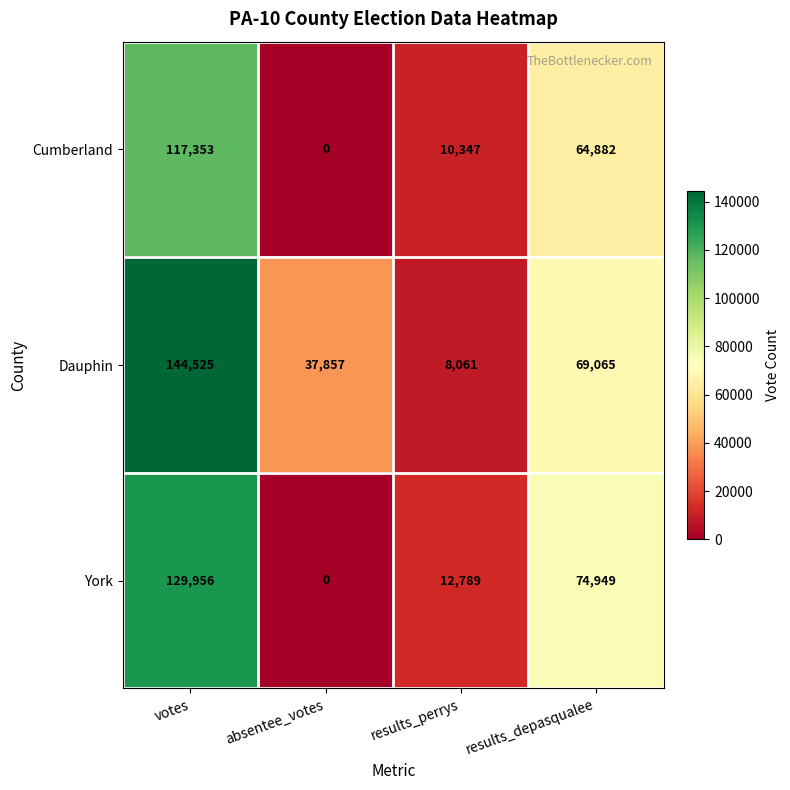

Which series has the widest spread of values?

Dauphin